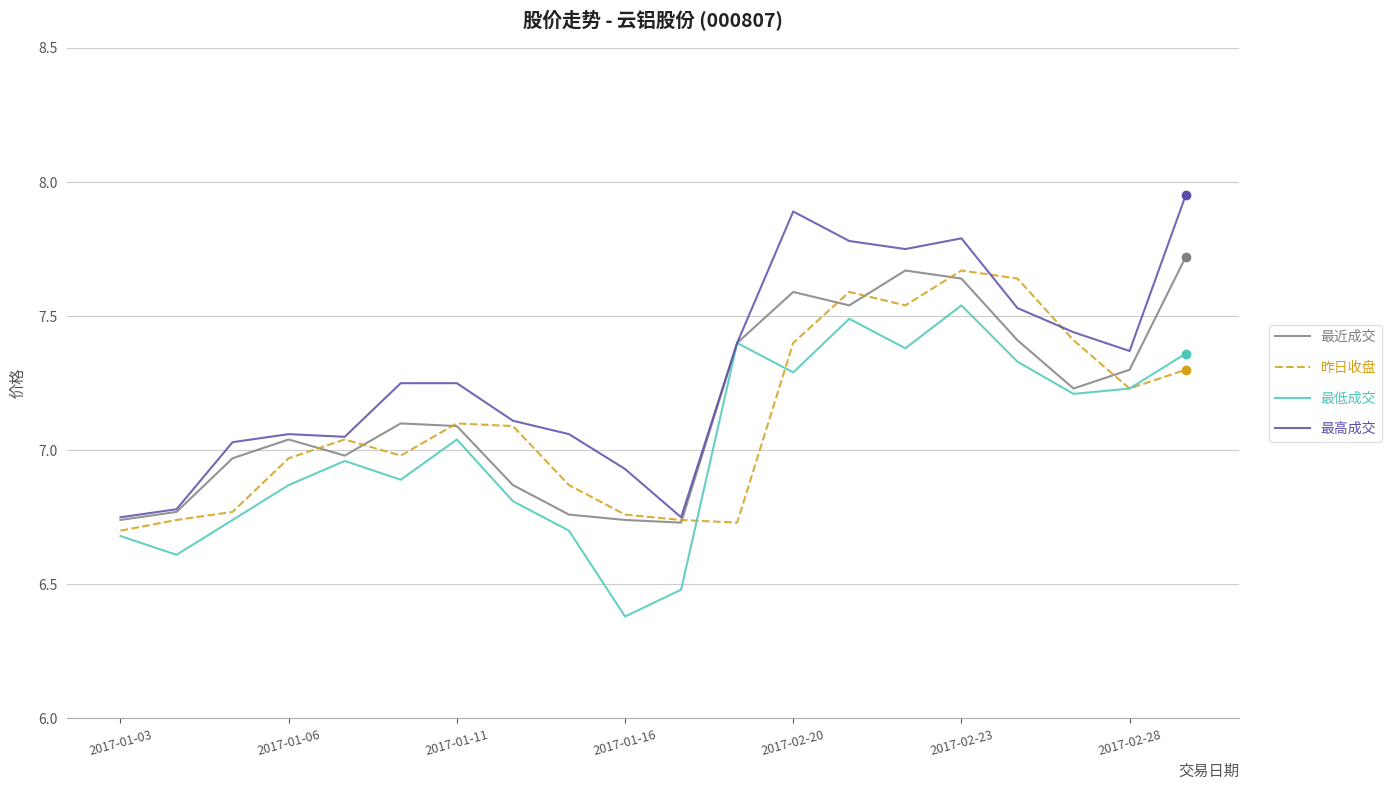

Which series has the largest total across all categories?

最高成交